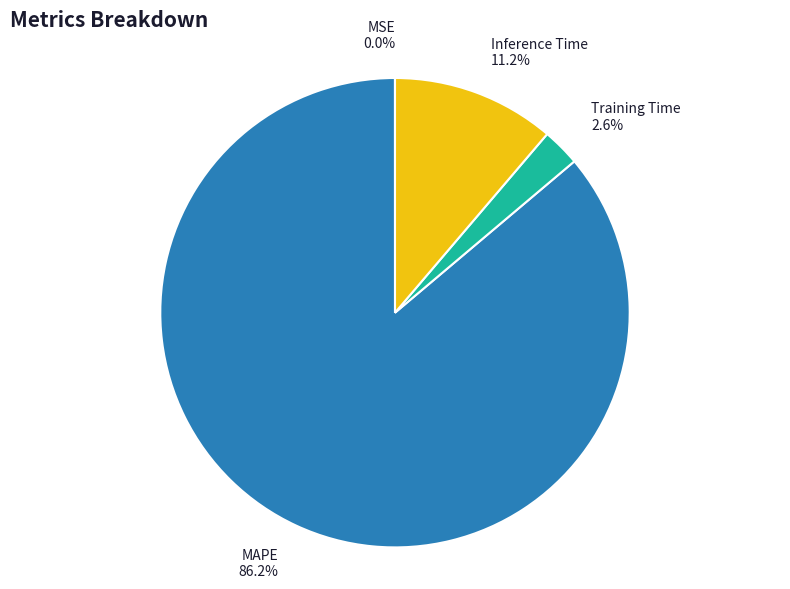

To the nearest percent, what is the combined percentage of Training Time and MAPE?

89%